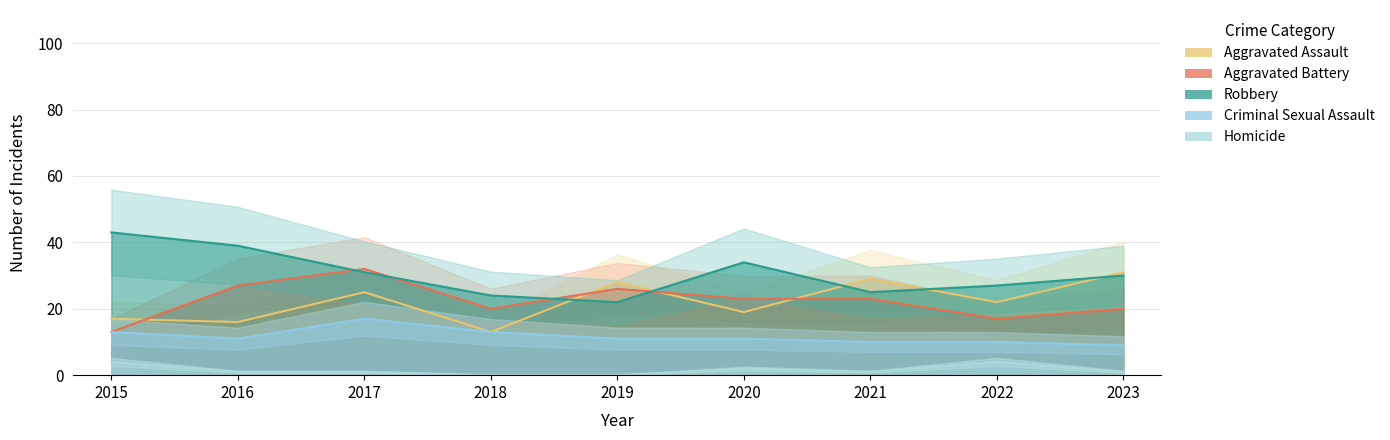

Which category has the lowest value across all series?

2018